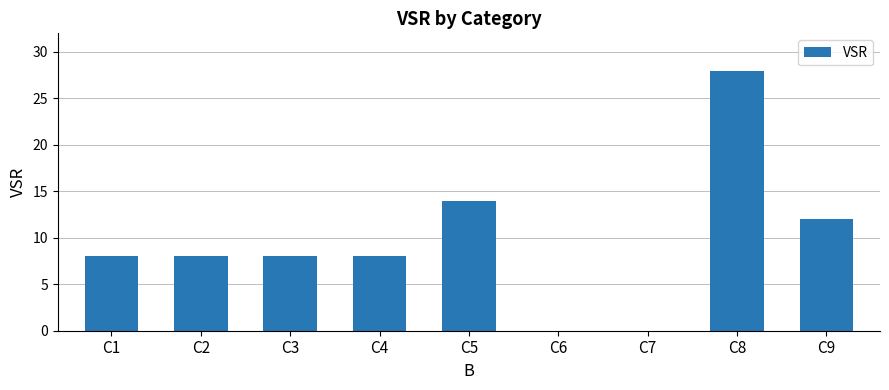

What is the maximum value shown in the chart?

28